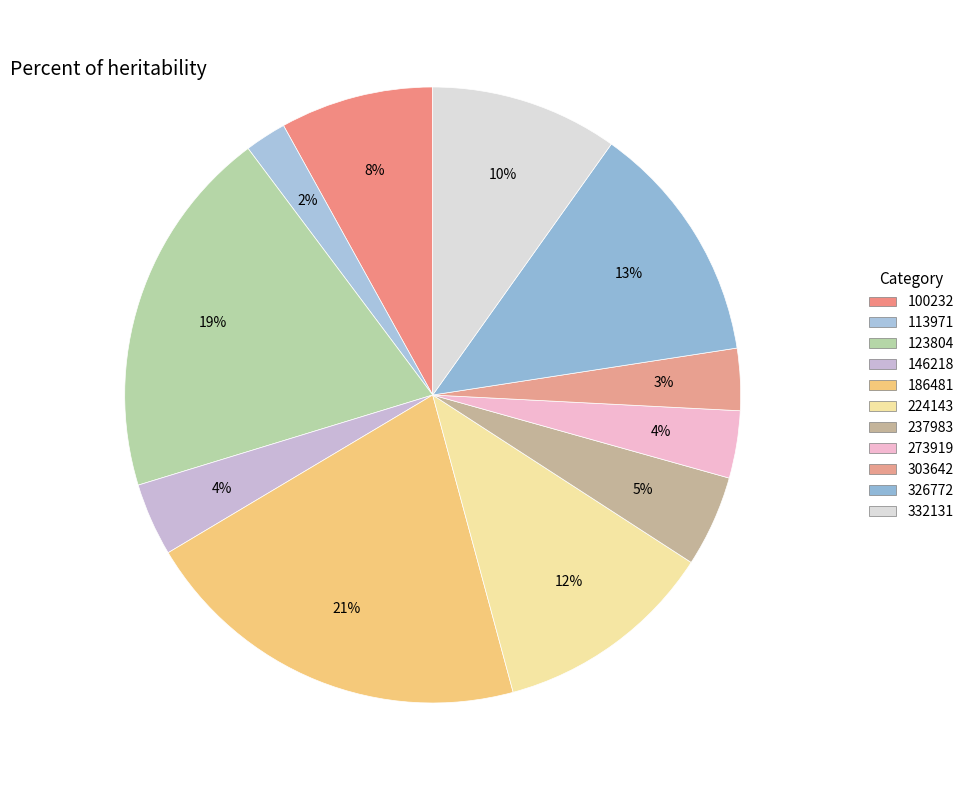

What is the largest slice in the pie chart?

186481